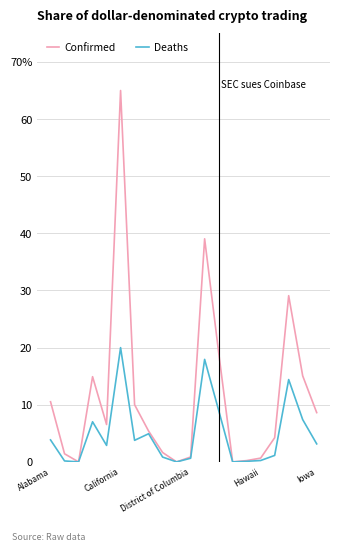

Which series has the widest spread of values?

Confirmed